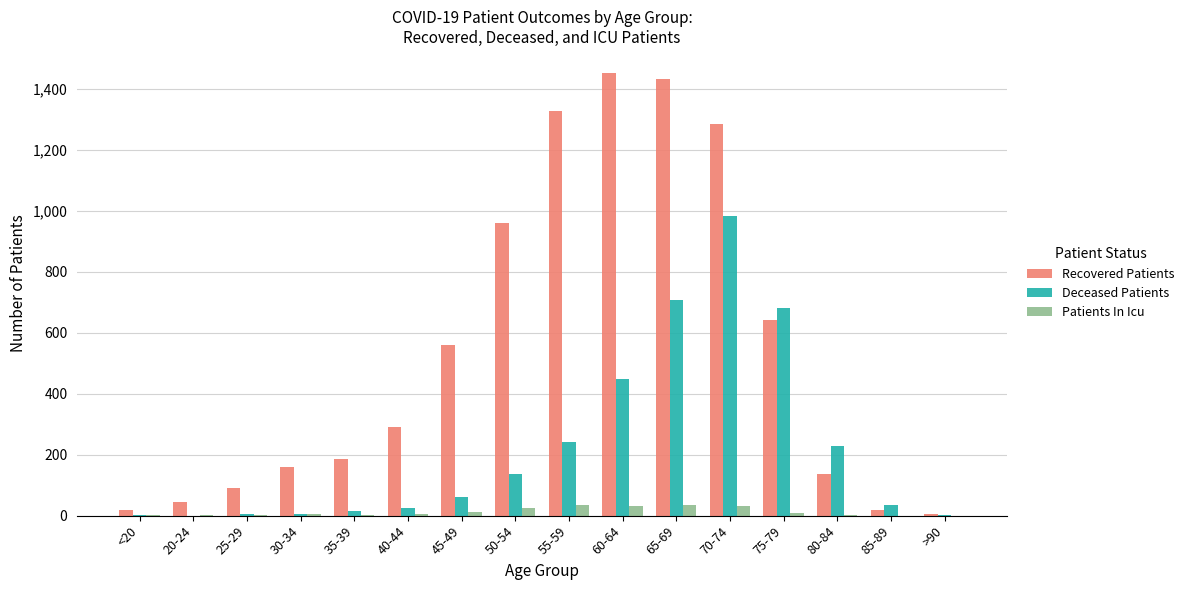

Read the Deceased Patients value at 55-59.

243